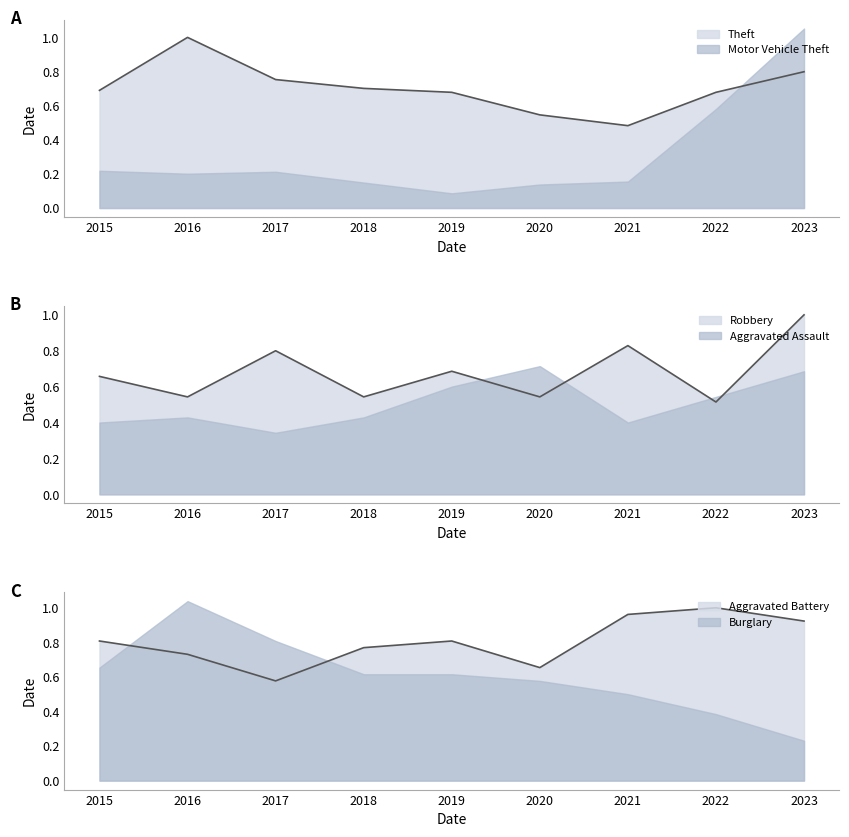

At which category does the chart reach its peak across all series?

2016